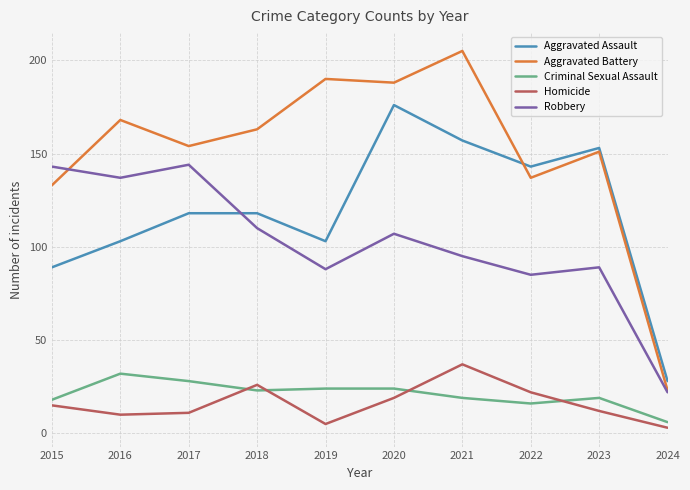

At which label does Robbery first exceed 107?

2015